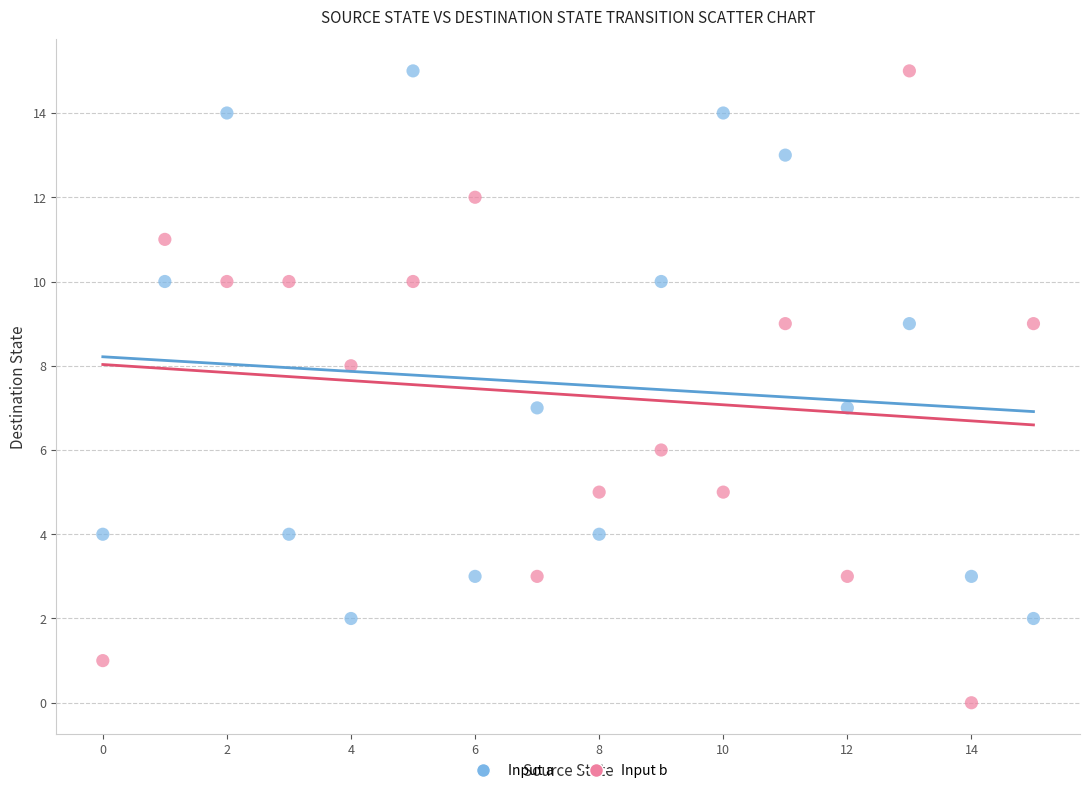

Across all data points, what is the range of Y values (max minus min)?

15